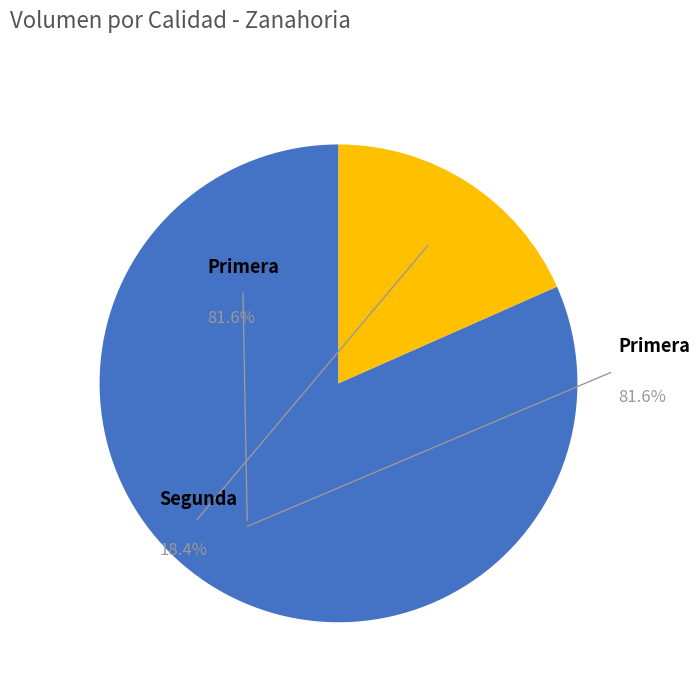

What is the total percentage of Primera and Segunda?

100.0%